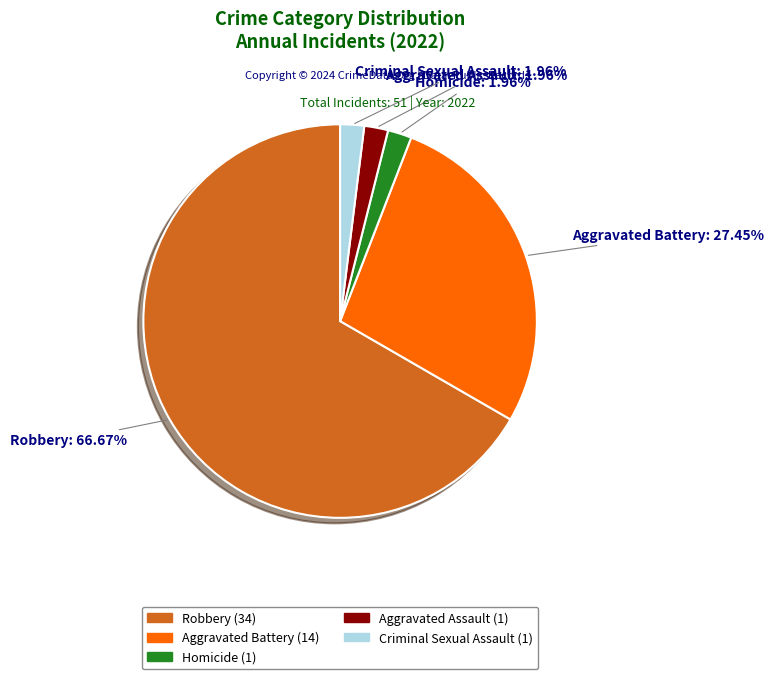

To the nearest percent, what is the difference between the largest and smallest slice percentages?

65%